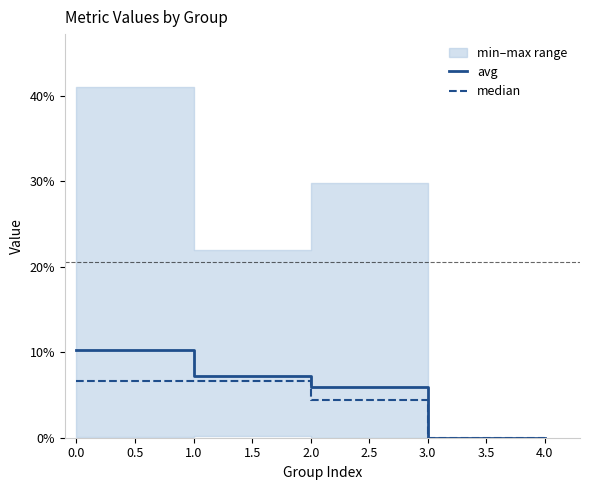

Reading left to right, extract all data points from this chart.

avg: 0.1	0.1	0.1	0.0	0.0
median: 0.1	0.1	0.0	0.0	0.0